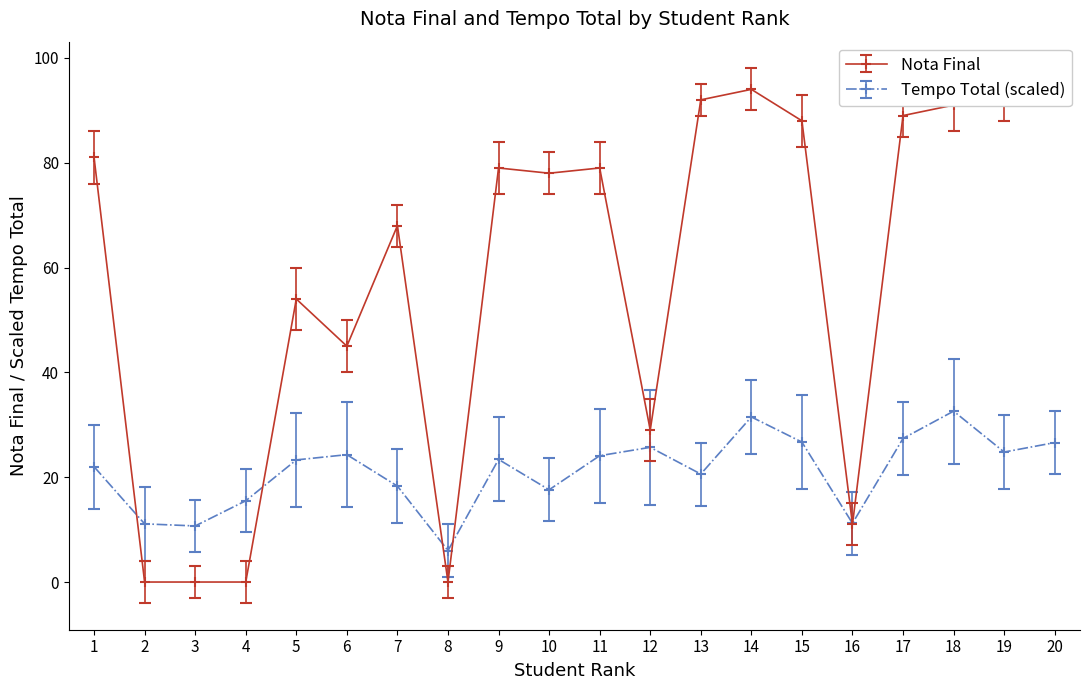

At which category is the sum across all series the highest?

14